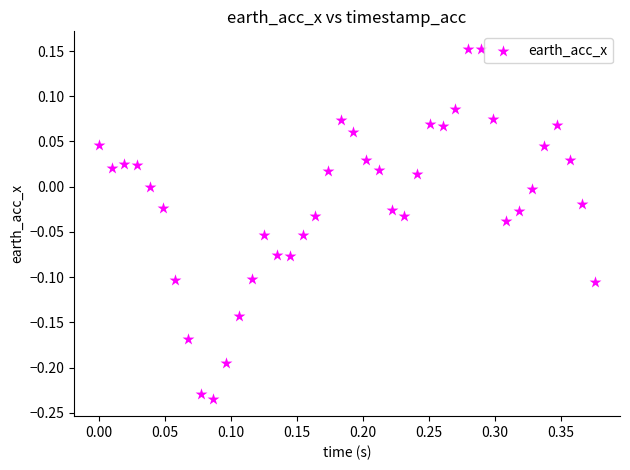

What is the range of X values (max minus min)?

0.4